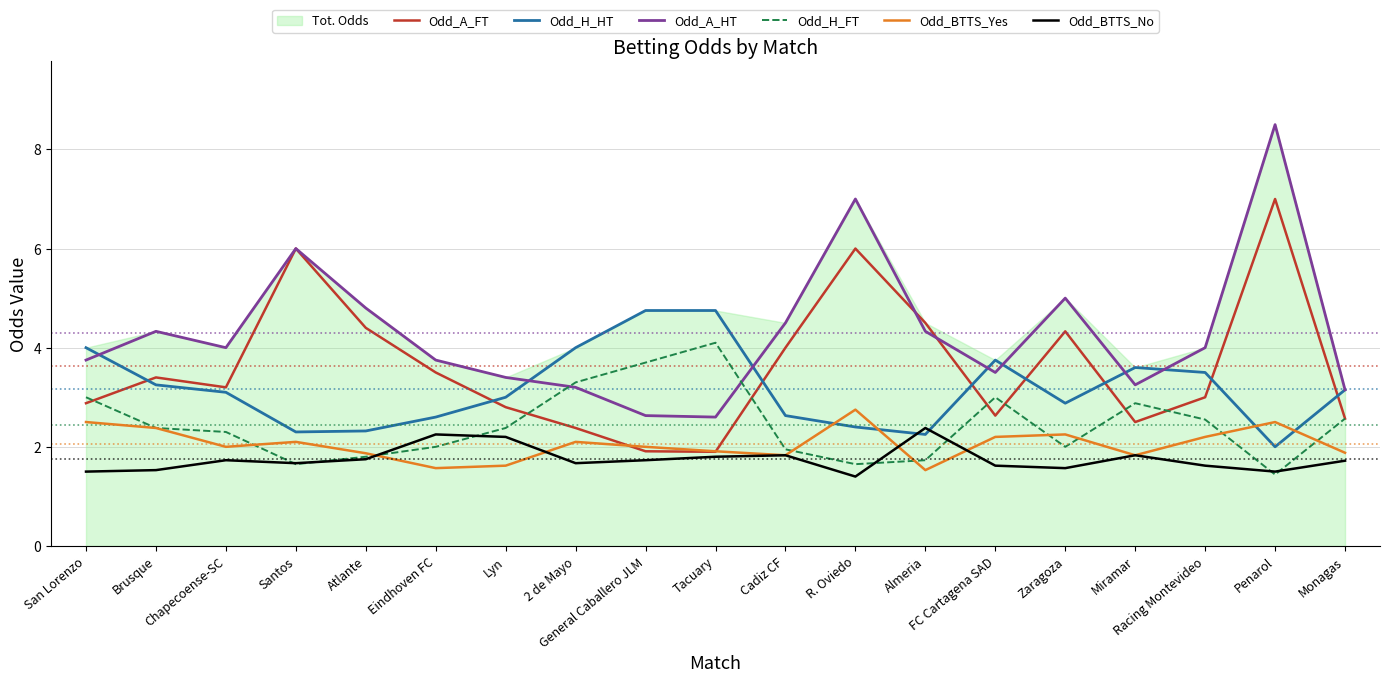

Is the value of Odd_H_FT at Cadiz CF greater than the value of Odd_BTTS_No at San Lorenzo?

Yes